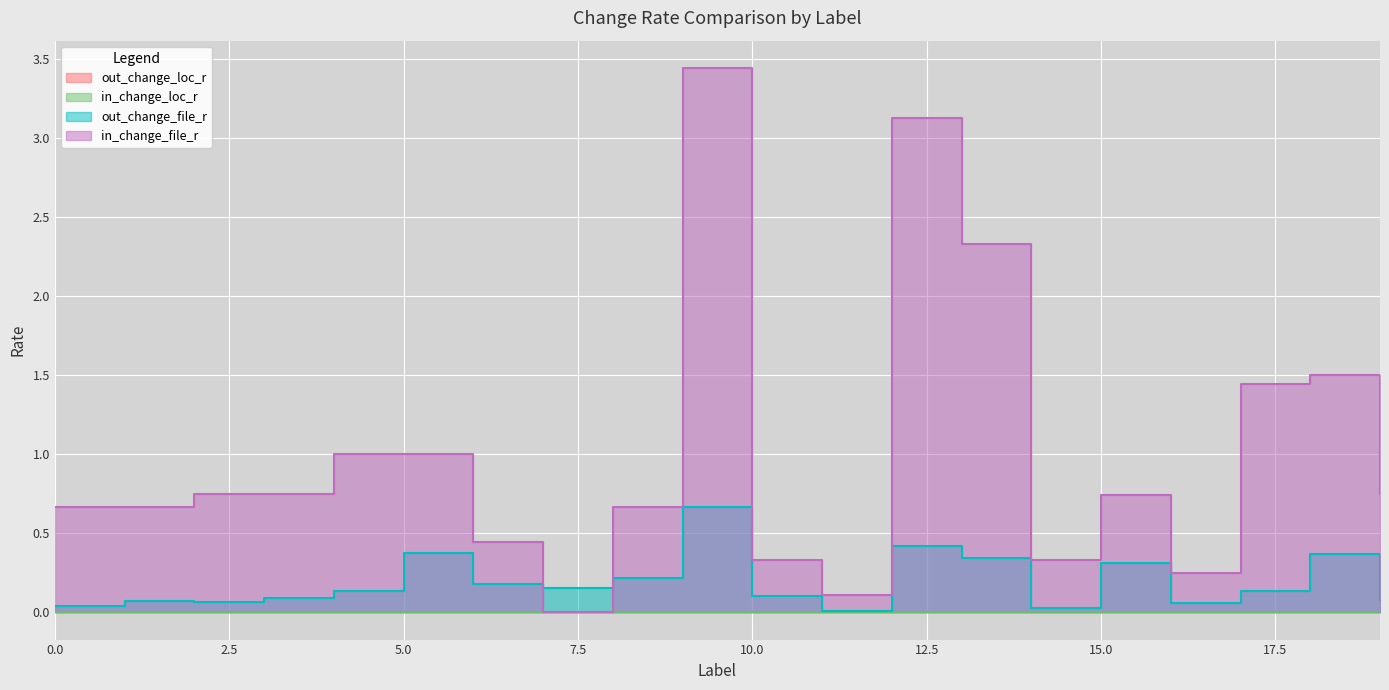

Which series has the largest total across all categories?

in_change_file_r